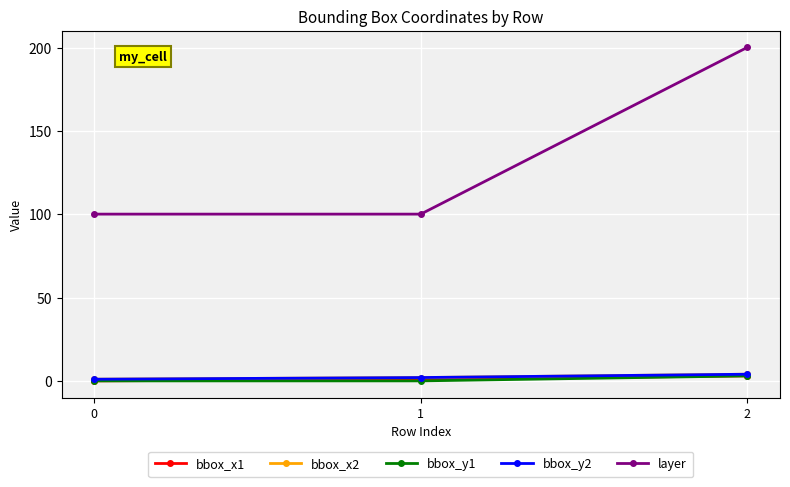

Is this an area chart (filled region under the line)?

No